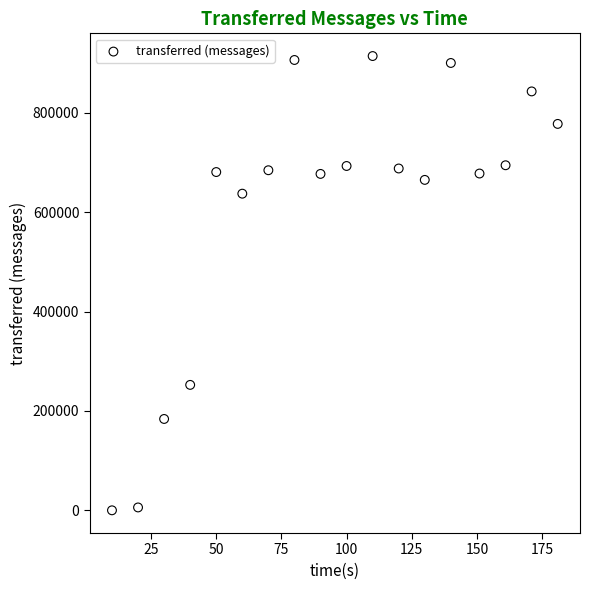

What is the range of Y values (max minus min)?

914320